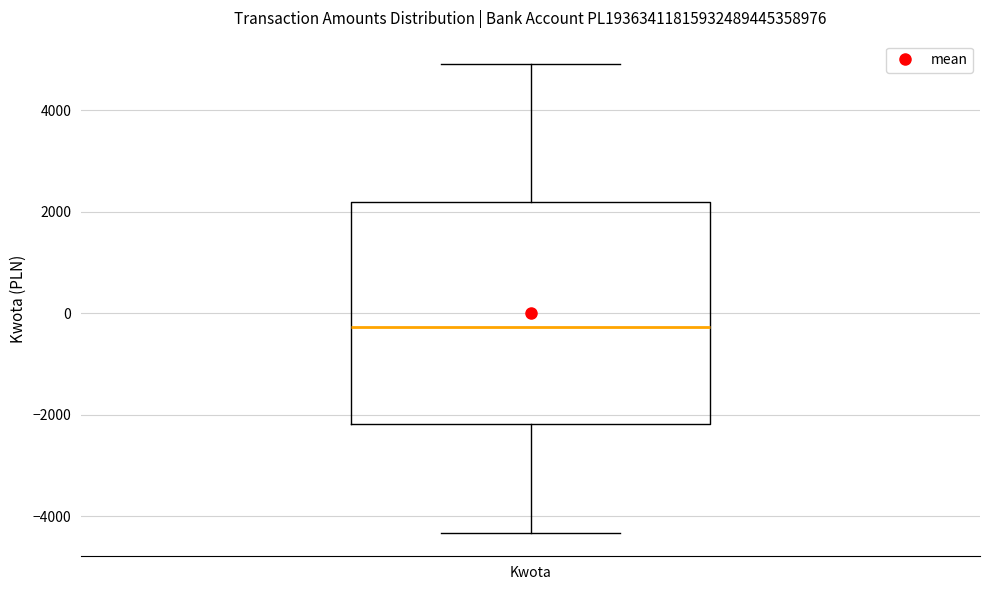

Transcribe this box plot: give where the median line is, the range the box spans, and where the two whiskers end, as read against the y-axis. The values are not printed on the chart, so give them approximately, as read against the axis.

median -200, box -2200 to 2200, whiskers -4400 to 5000